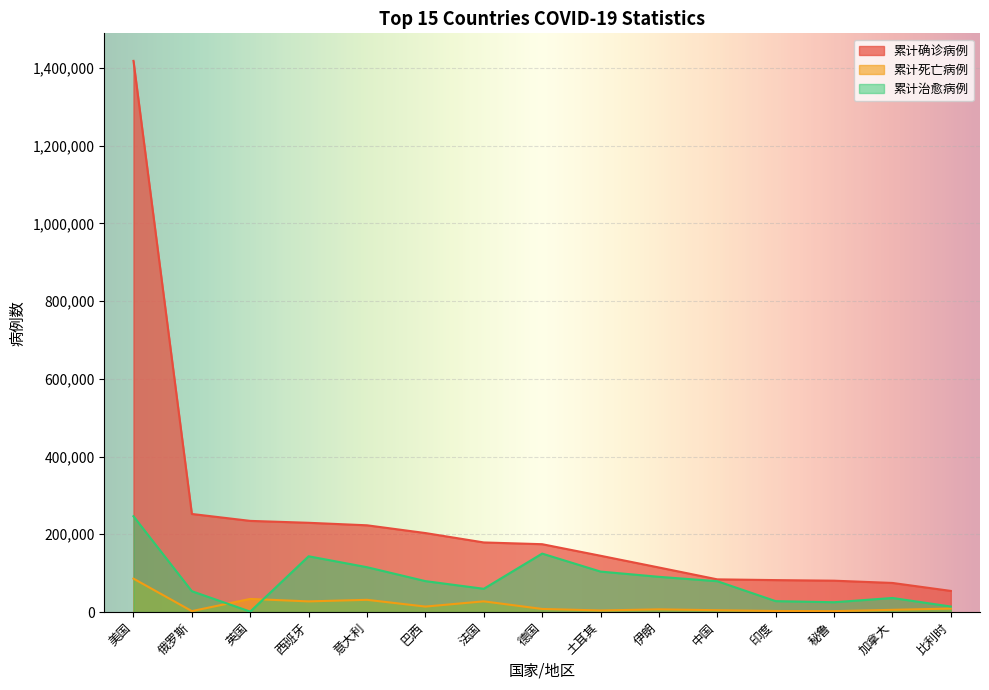

What is the minimum value shown in the chart?

1045